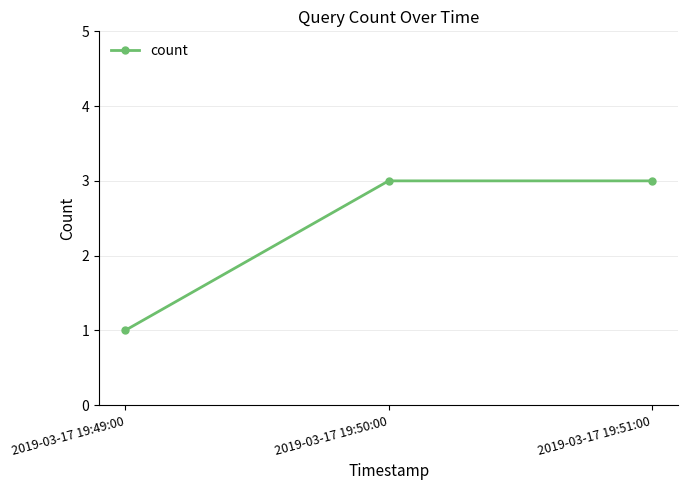

What is the change in value from 2019-03-17 19:49:00 to 2019-03-17 19:51:00?

+2